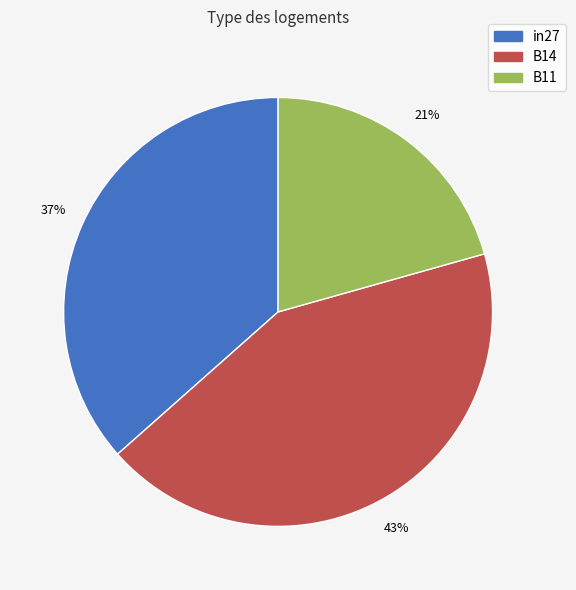

To the nearest percent, what percentage of the pie is in27?

37%